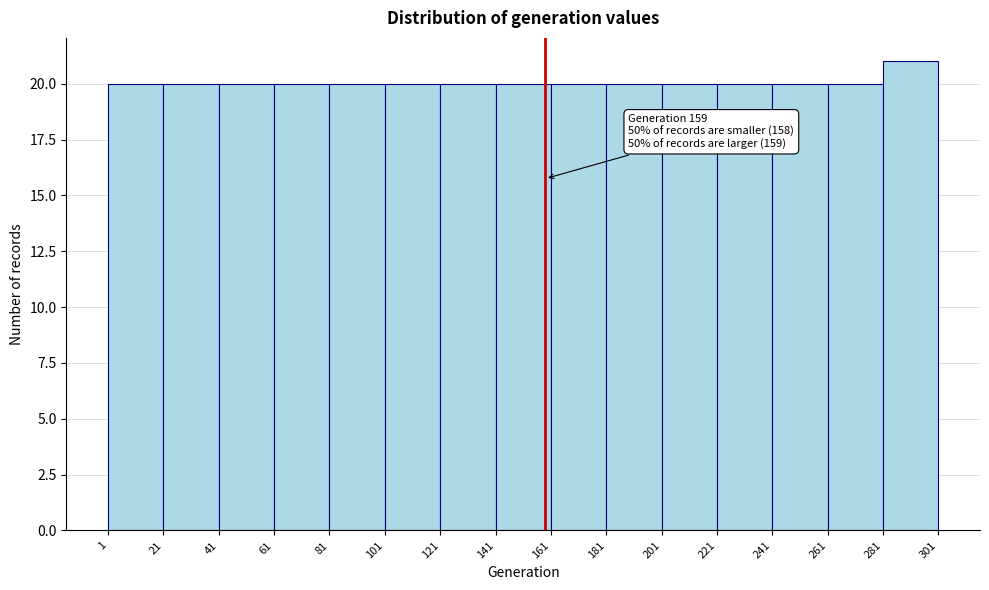

Over which range of the x-axis is the bar tallest?

281 to 301